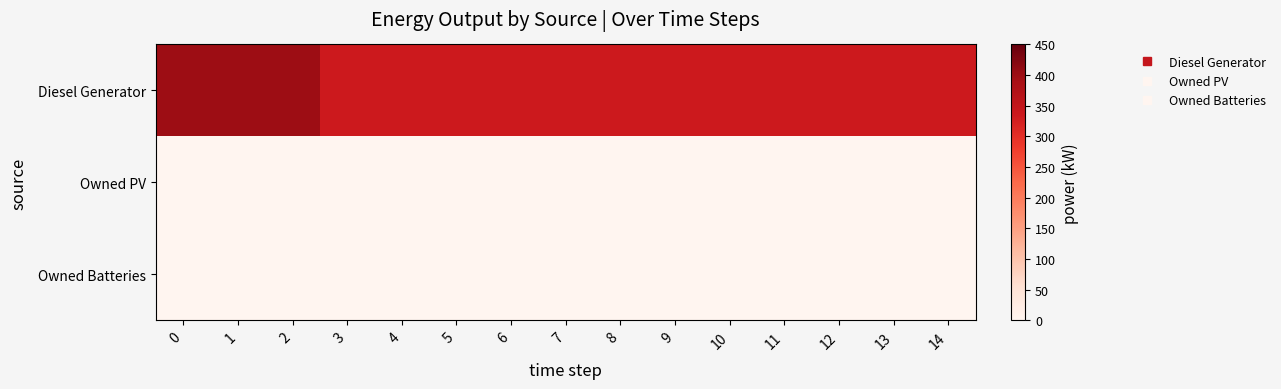

What is the total value across all series at 8?

335